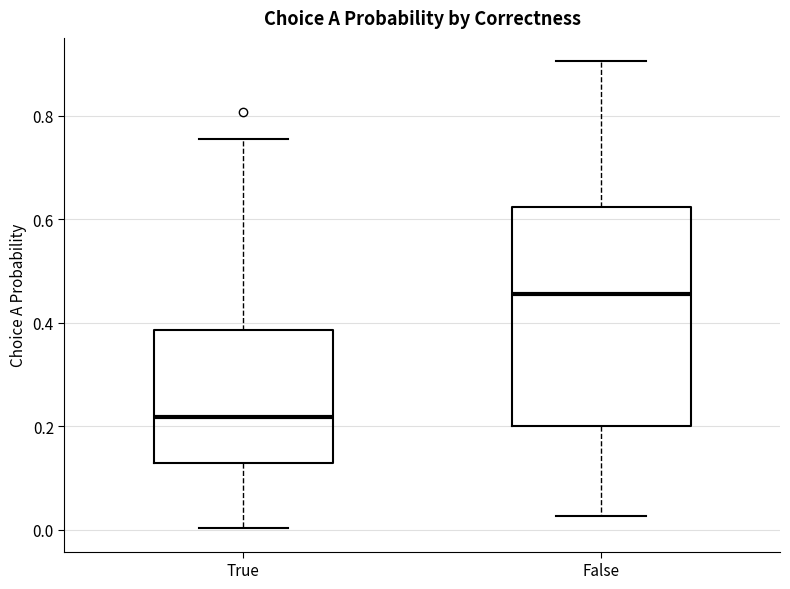

Where does the median line of the box for True sit on the y-axis? The values are not printed on the chart, so give them approximately, as read against the axis.

0.22